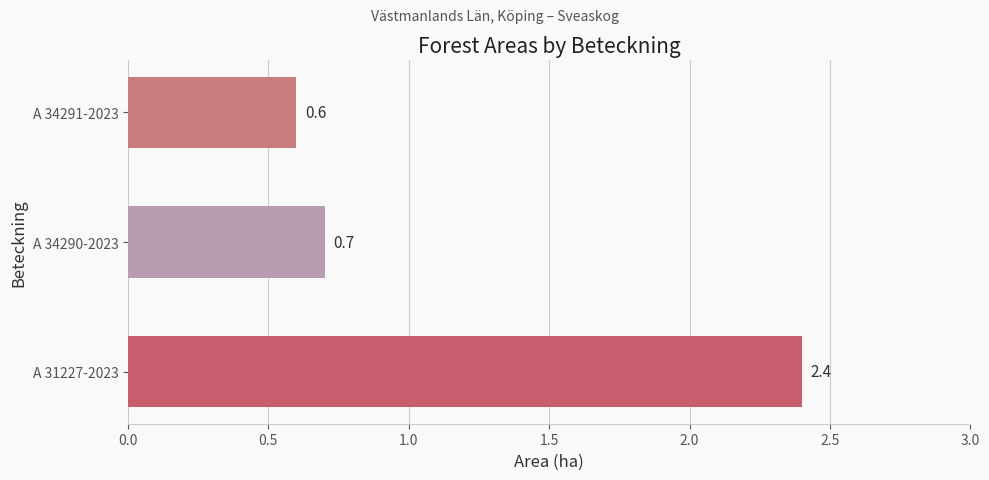

Rank the categories by value from highest to lowest.

A 31227-2023, A 34290-2023, A 34291-2023